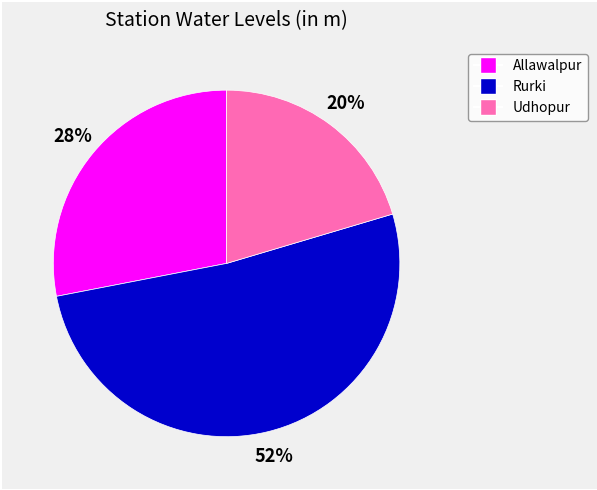

Is it true that Udhopur is 32% of the pie?

False